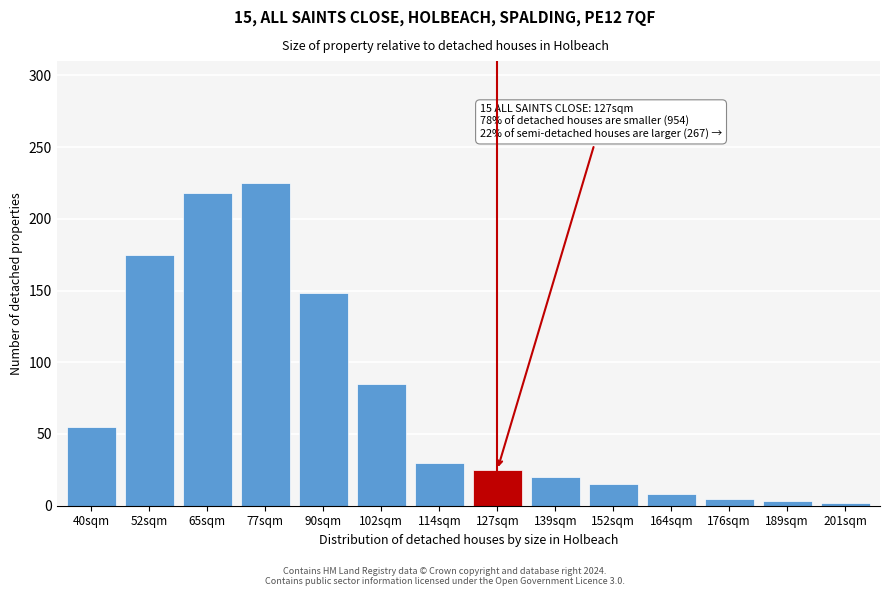

The value at 114sqm is 9. True or false?

False